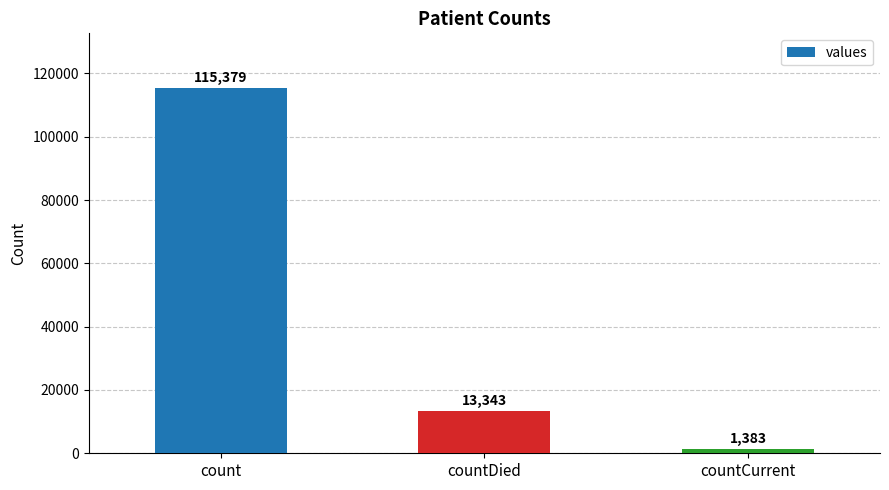

Rank the categories by value from lowest to highest.

countCurrent, countDied, count